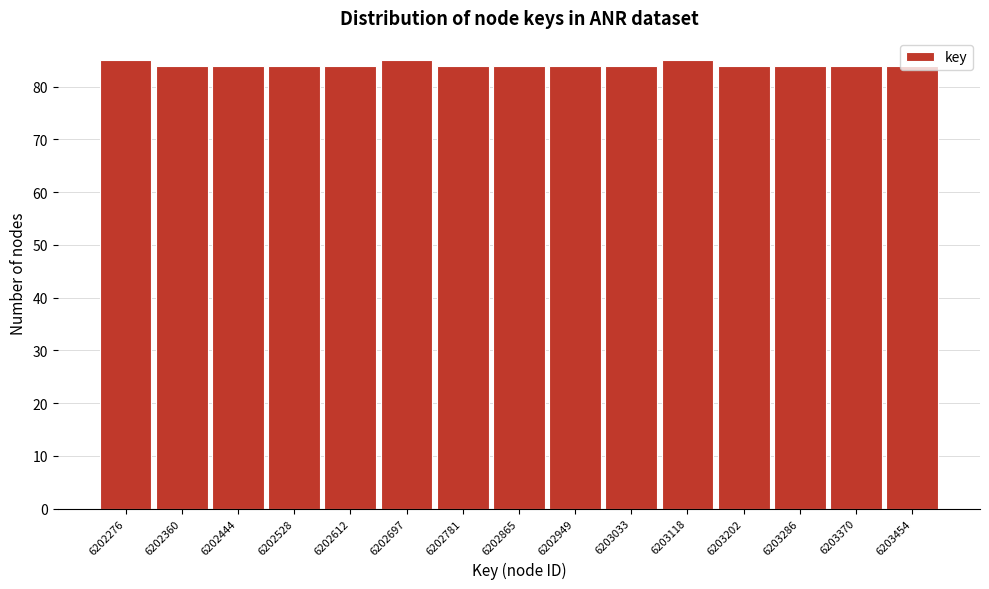

The value at 6203286 is 130. True or false?

False